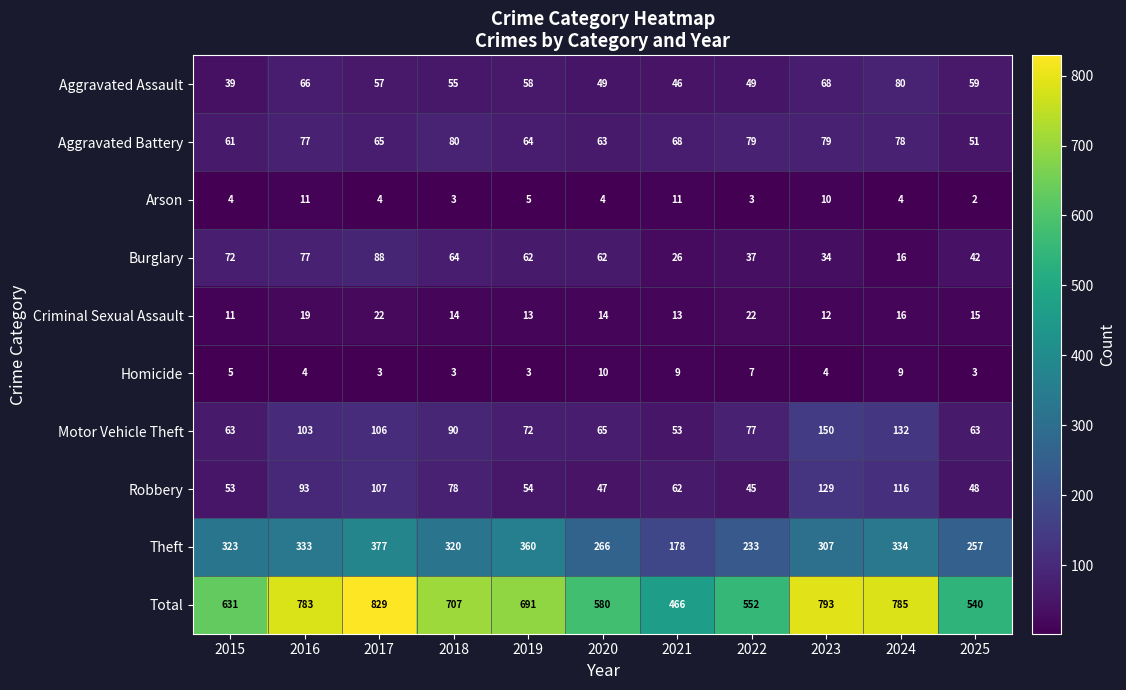

Where is Arson nearest to the value 6?

2019